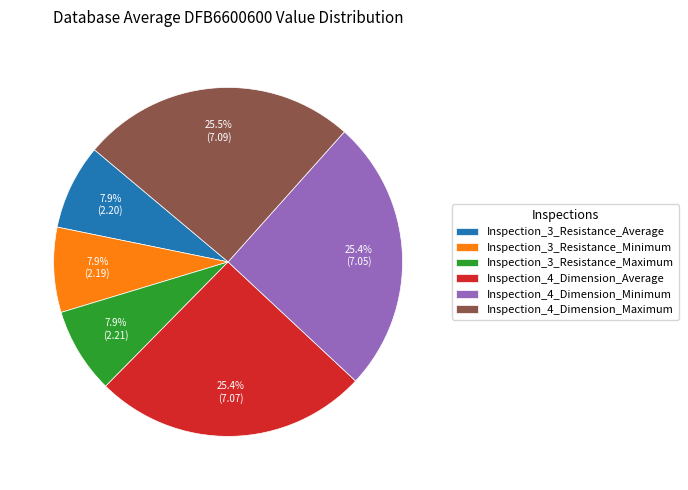

Approximately how many times larger is the value at Inspection_3_Resistance_Minimum compared to Inspection_3_Resistance_Average?

1.0